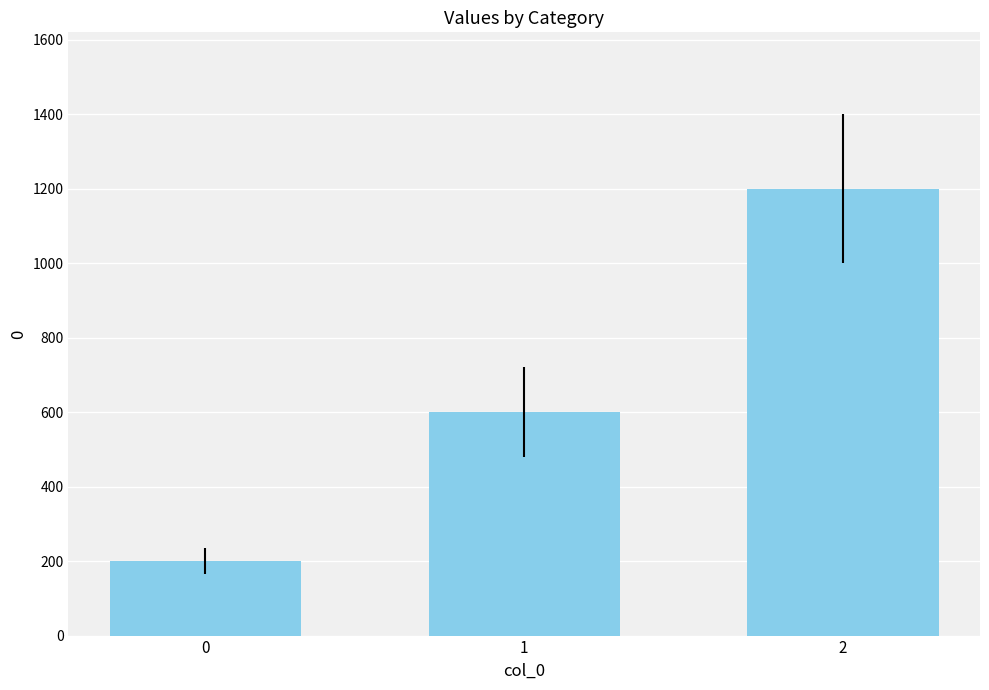

What is the difference between the values at 2 and 1?

600